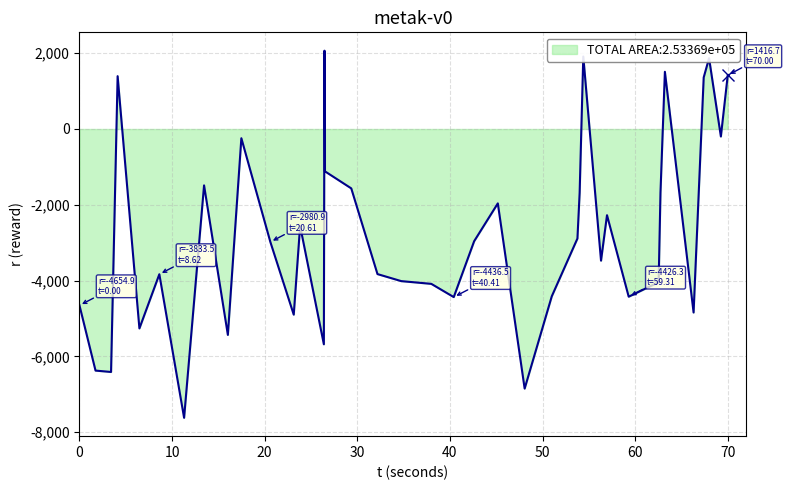

What is the difference between the maximum and minimum values?

9689.4